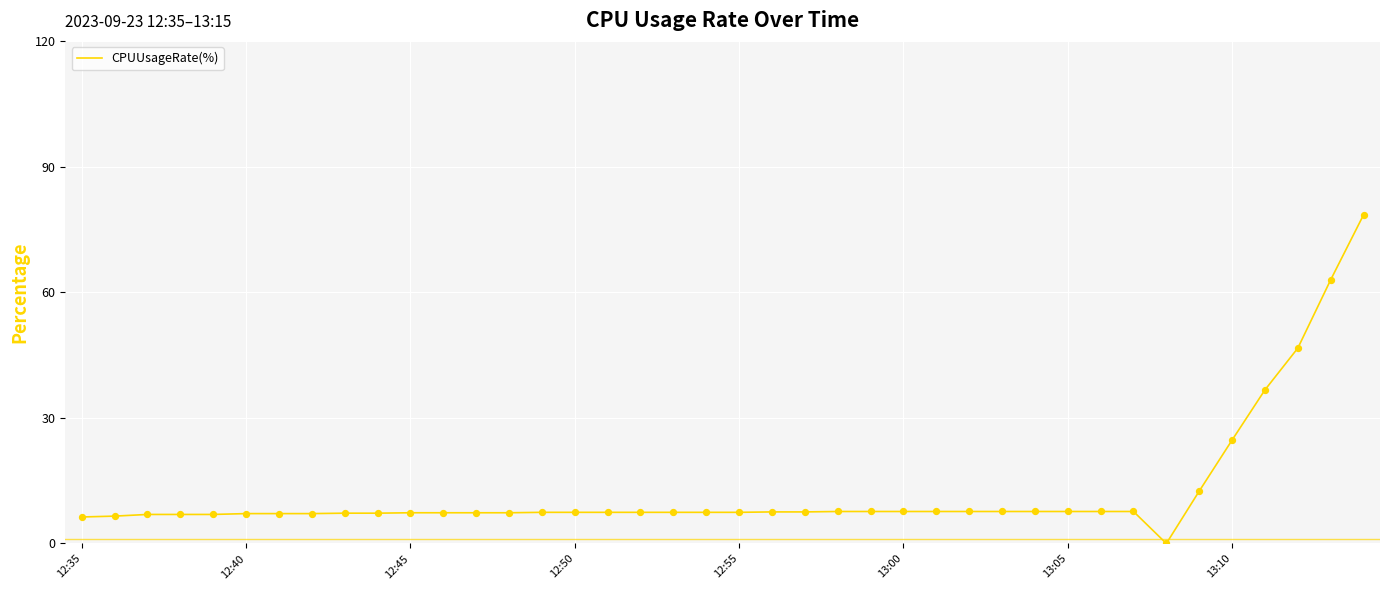

What is the maximum value shown in the chart?

78.5